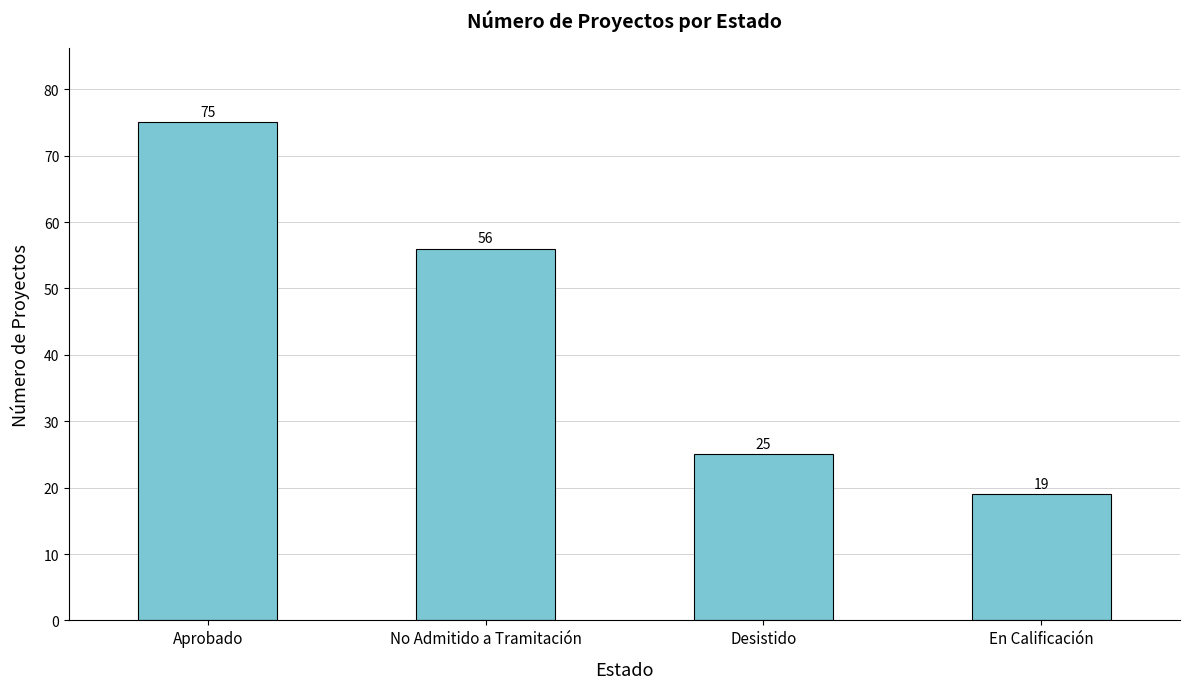

Are the bars horizontal?

No